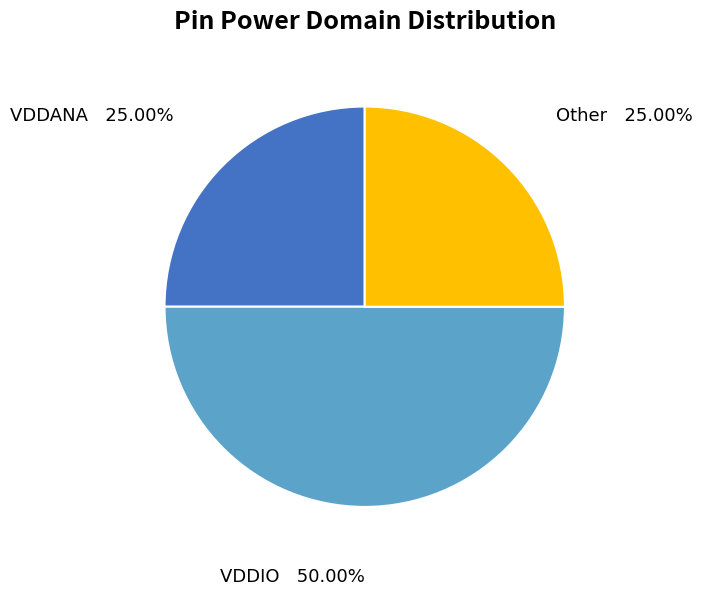

To the nearest percent, what percentage of the pie is VDDIO?

50%